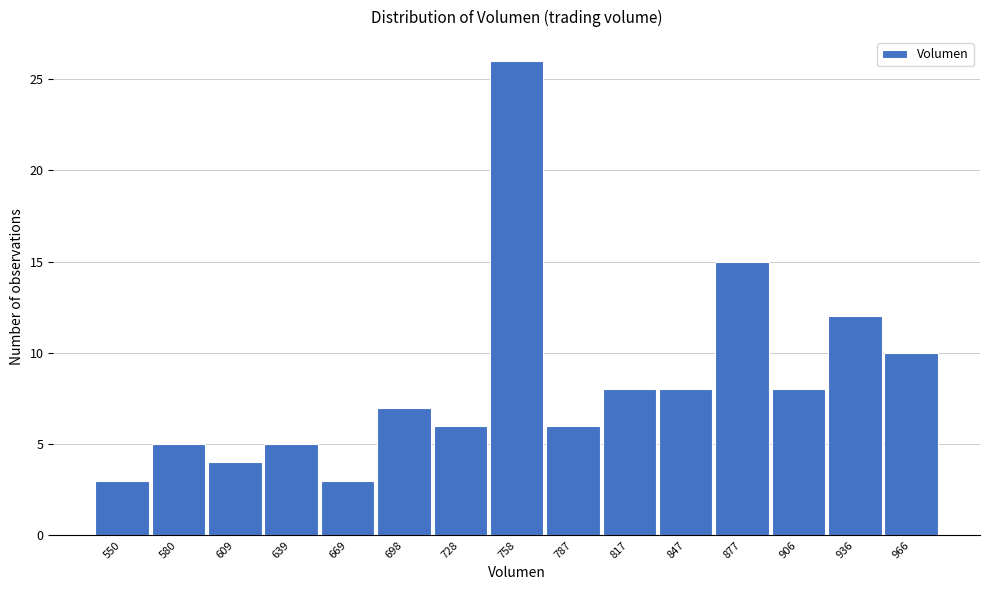

Reading left to right, transcribe all the data shown in this chart.

3	5	4	5	3	7	6	26	6	8	8	15	8	12	10